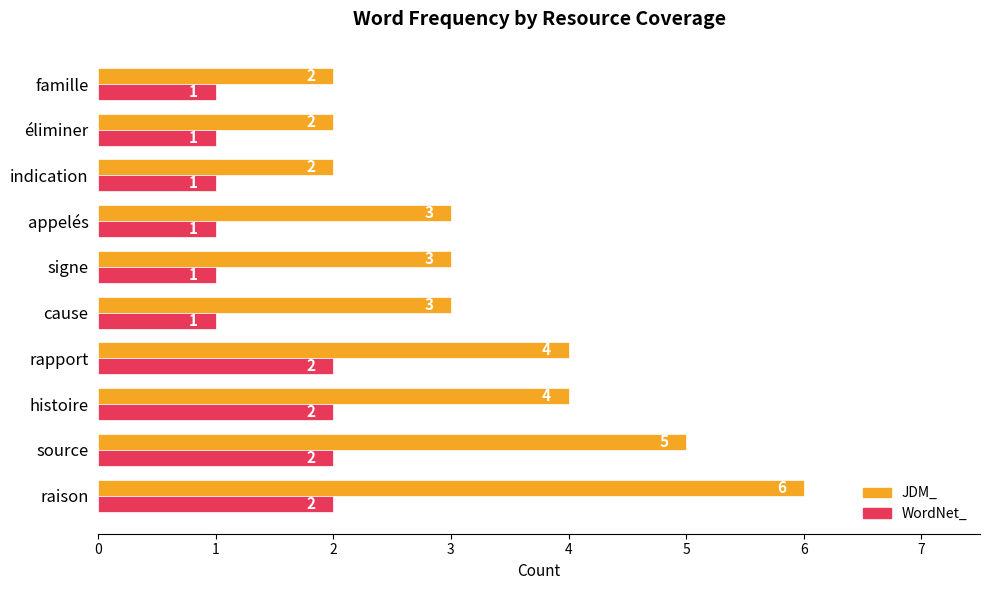

Rank the series by their maximum value, from lowest to highest.

WordNet_, JDM_